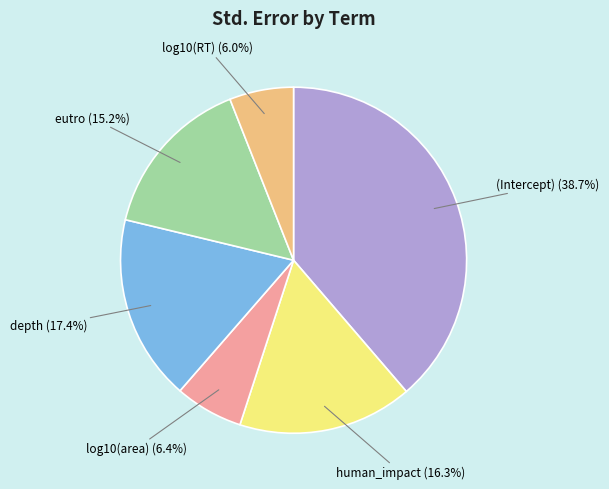

Is there any slice that represents more than half of the pie?

No